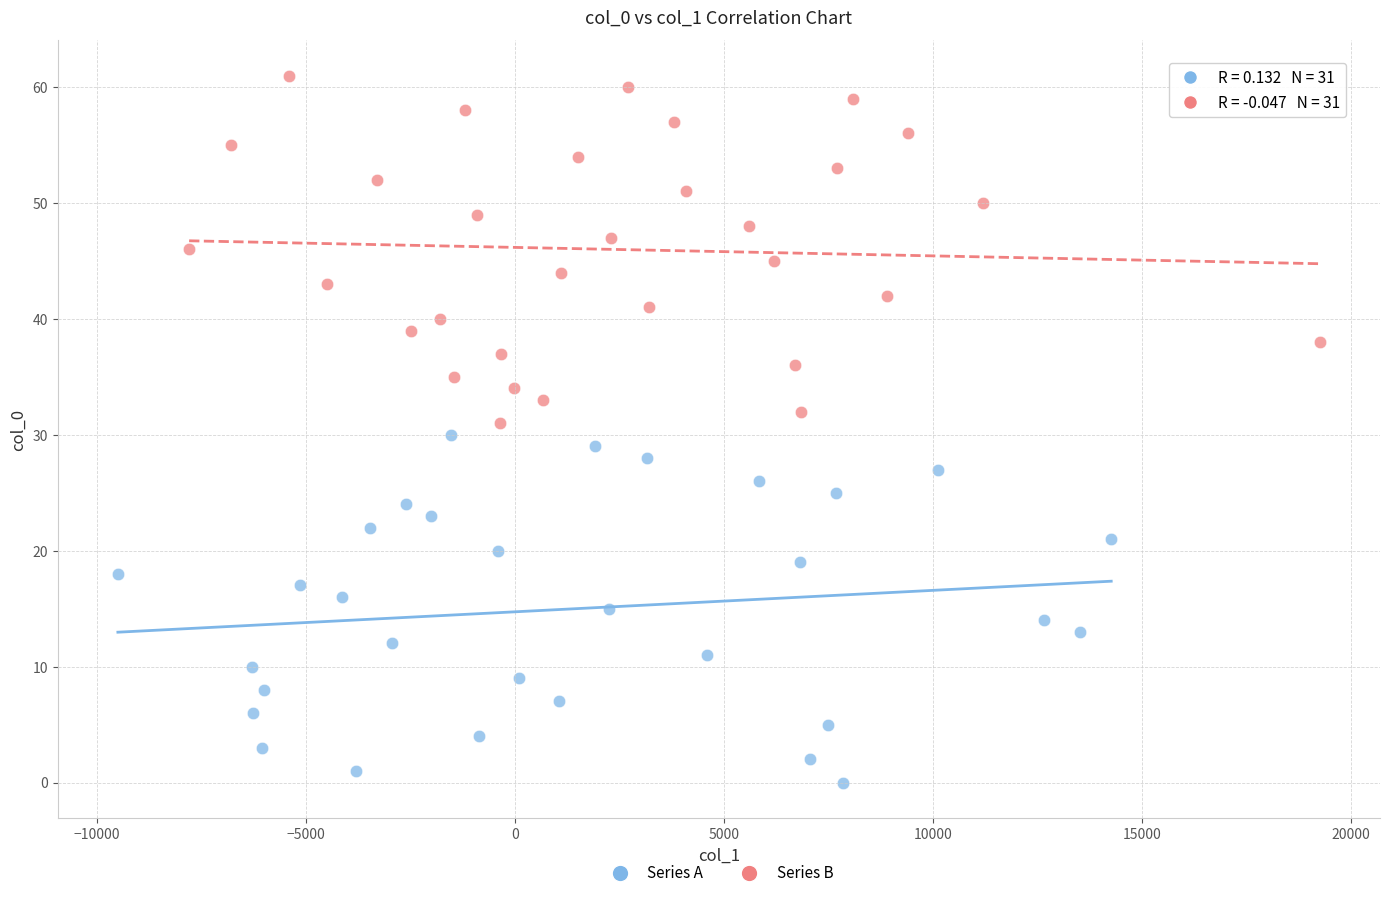

Which series reaches the maximum Y coordinate?

Series B